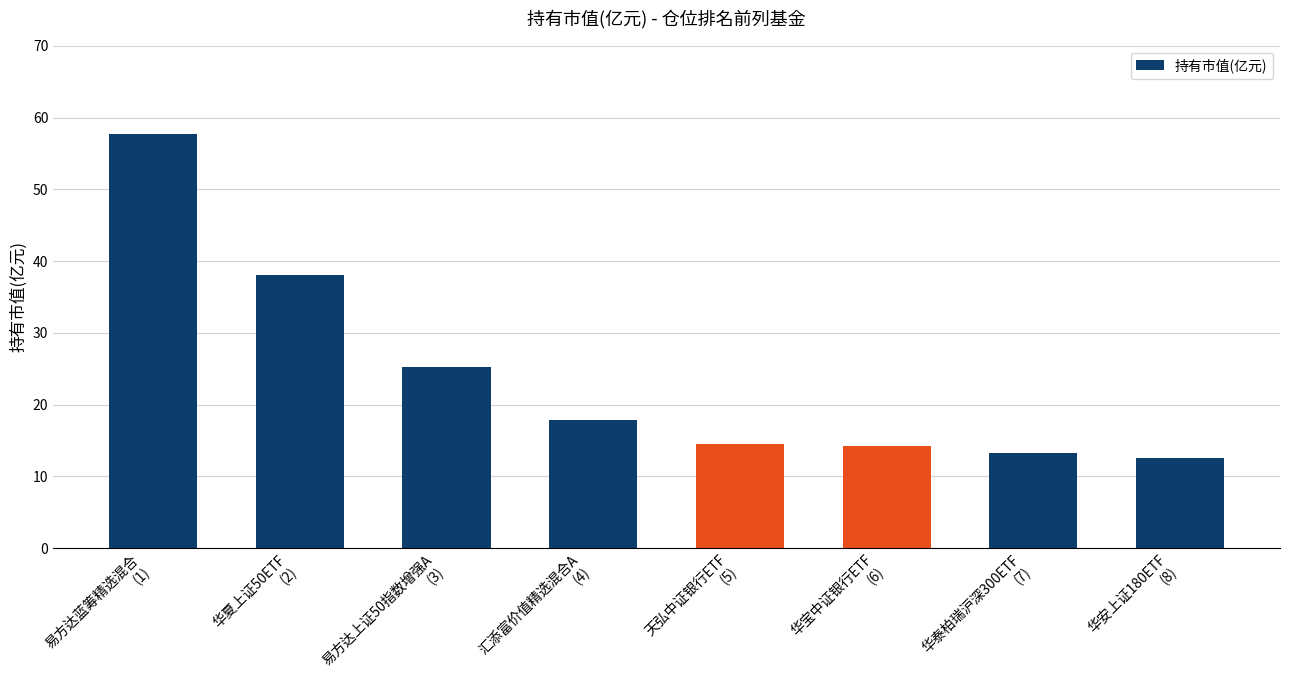

How many values are below 17?

4